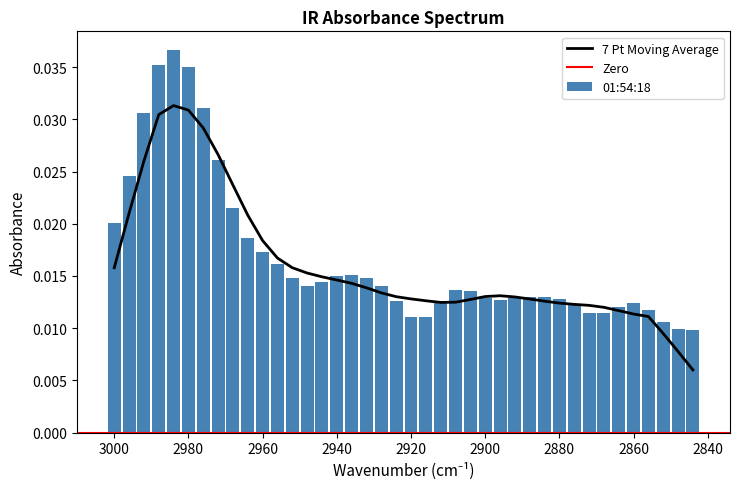

How many categories are shown in the chart?

40